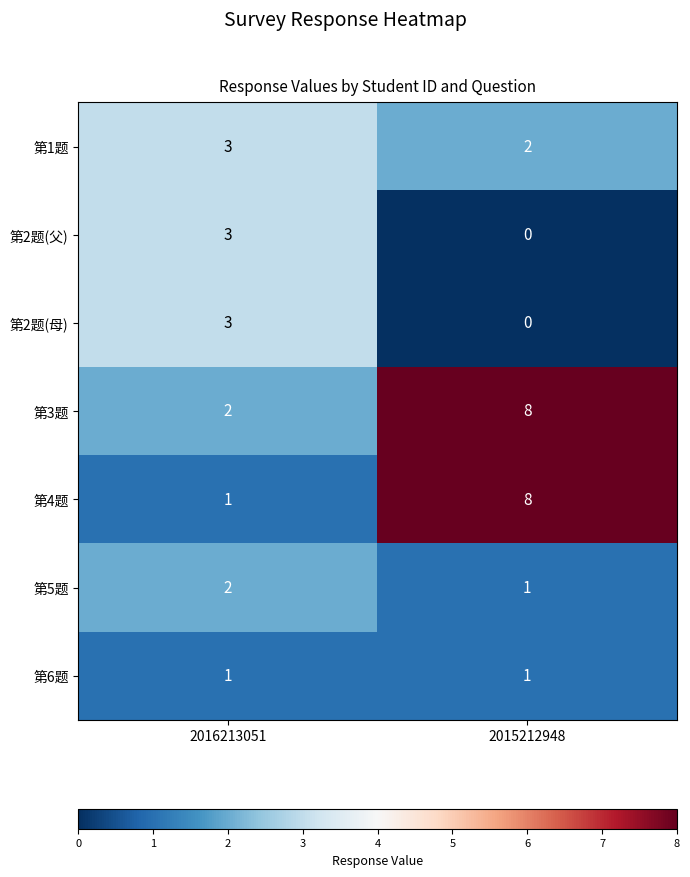

Reading right to left, extract all data points from this chart.

第1题: 2	3
第2题(父): 0	3
第2题(母): 0	3
第3题: 8	2
第4题: 8	1
第5题: 1	2
第6题: 1	1